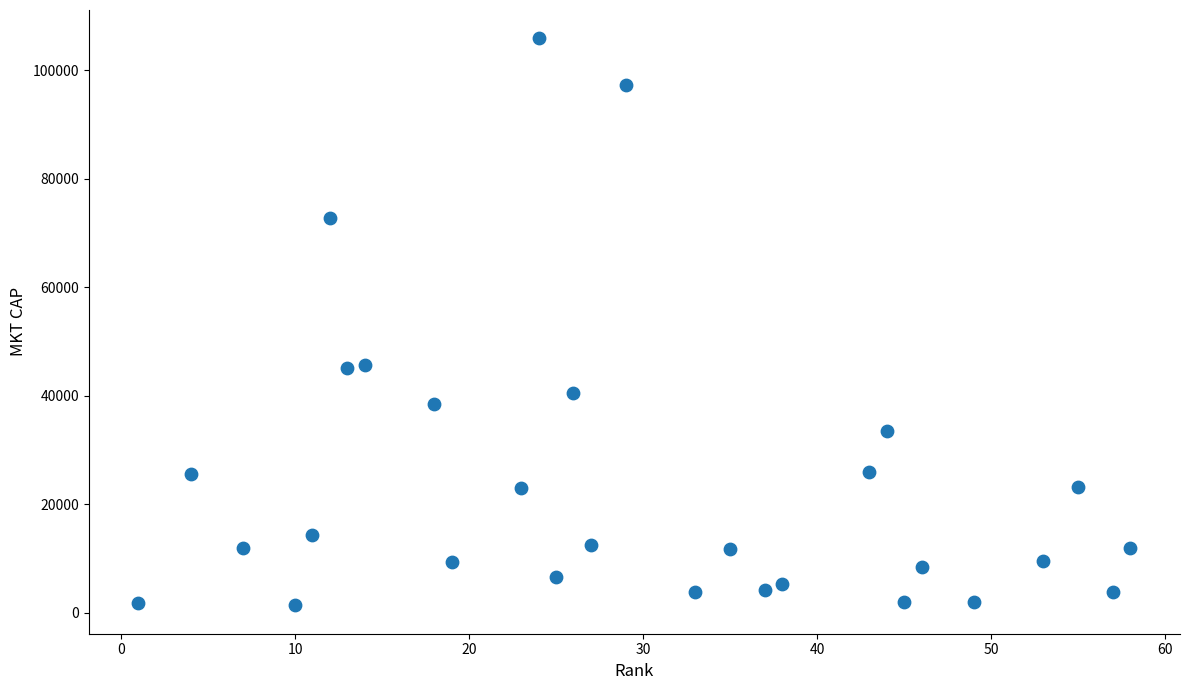

How many data points are displayed?

29